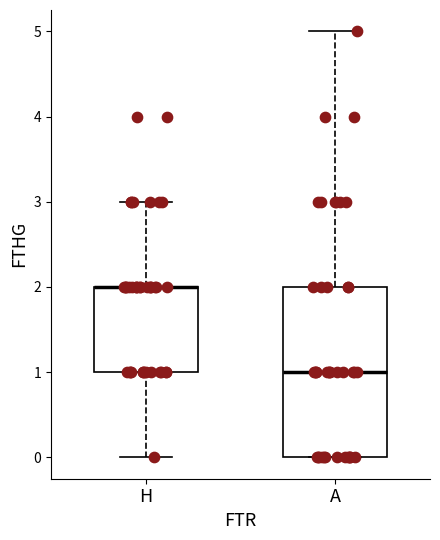

Which box is the tallest, from its lower edge to its upper edge?

A